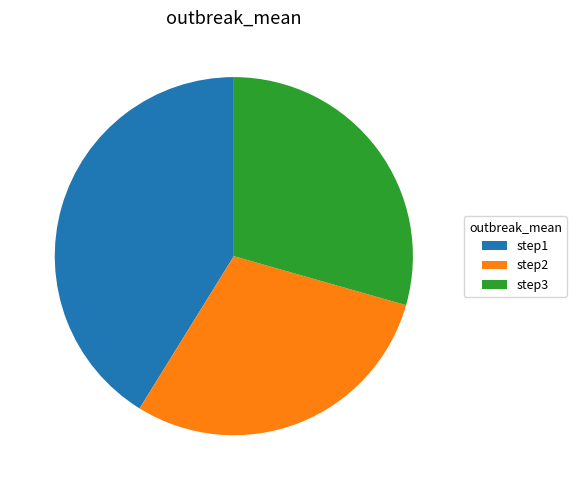

Is it true that step2 is 19% of the pie?

False